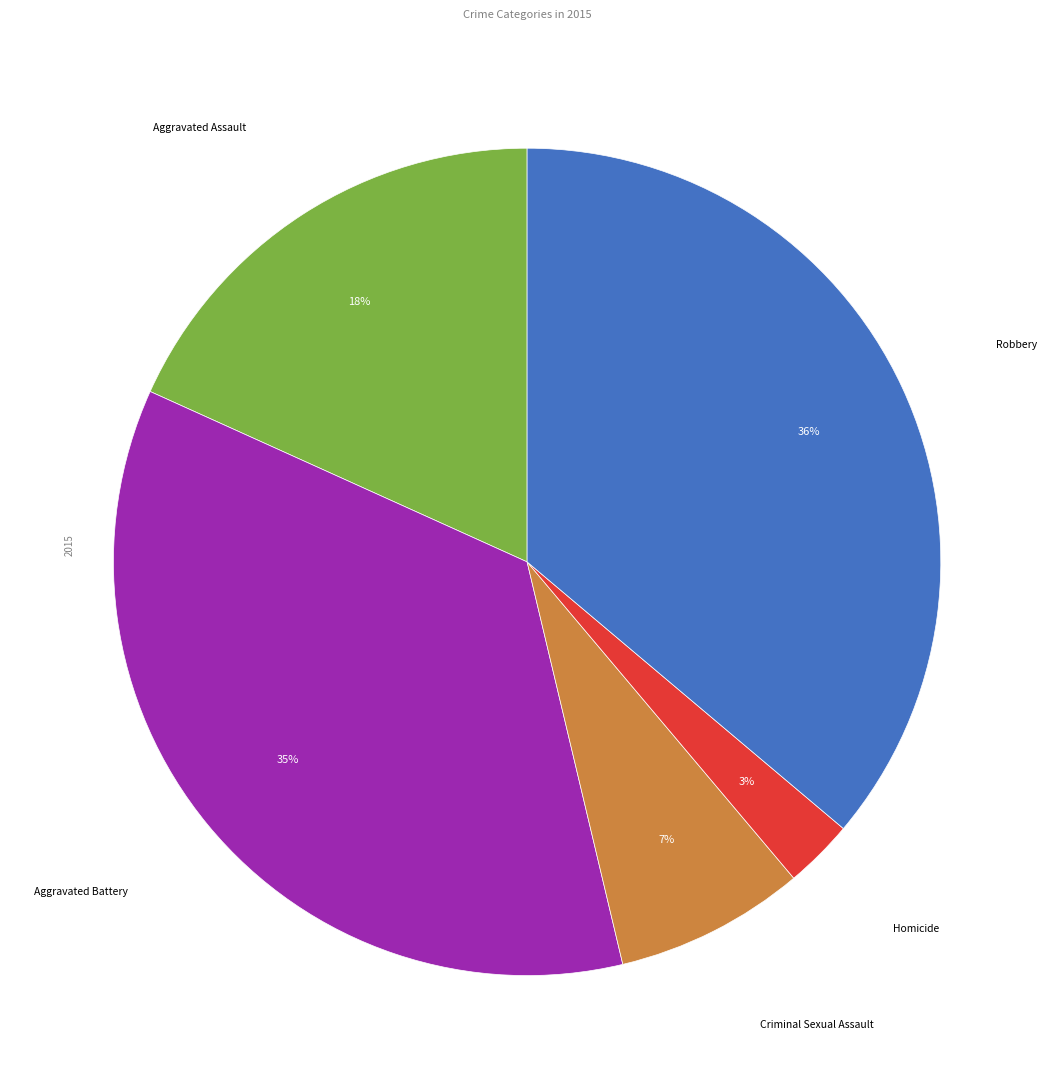

To the nearest percent, what is the difference between the largest and smallest slice percentages?

33%